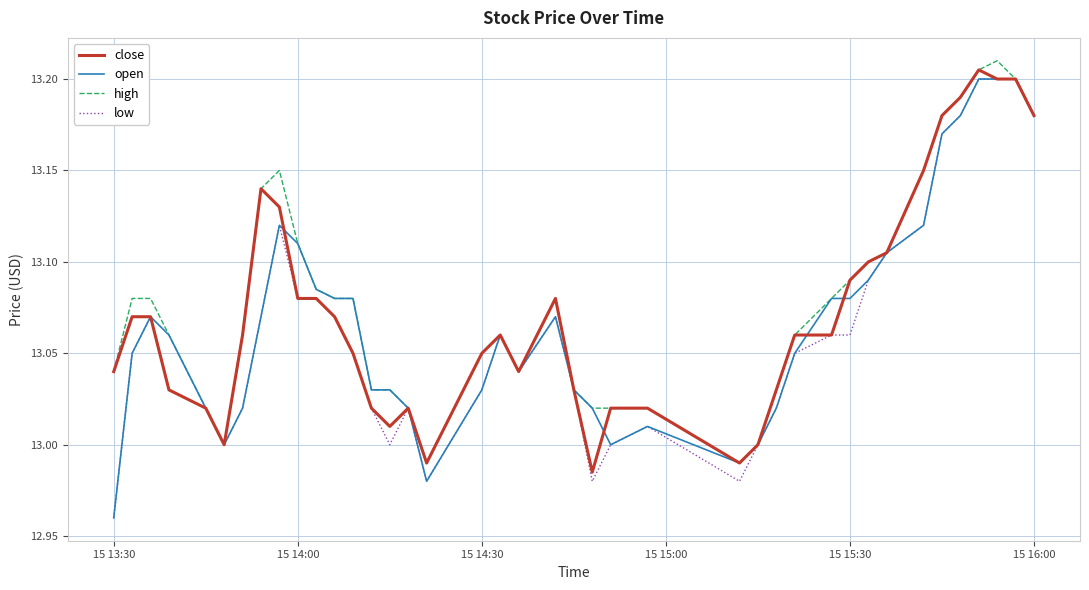

Rank the series by their average value, from highest to lowest.

high, close, open, low